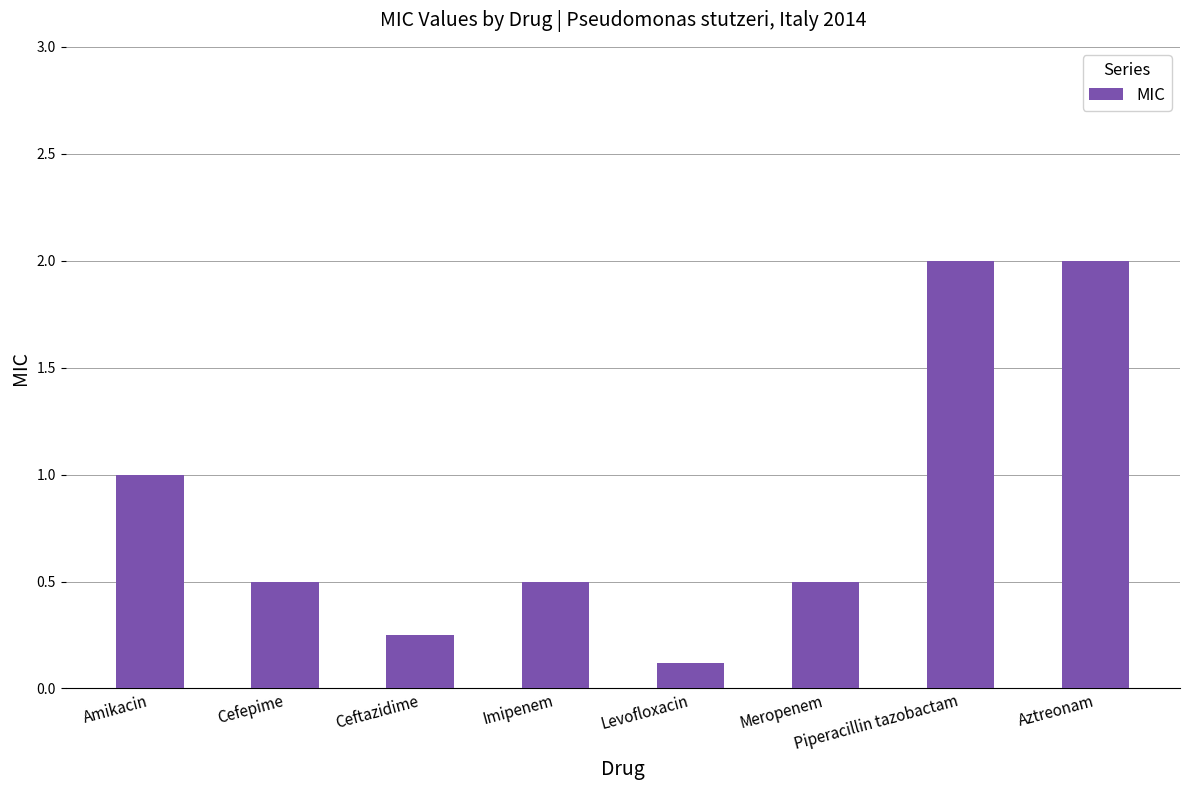

What is the difference between the maximum and minimum values?

1.9